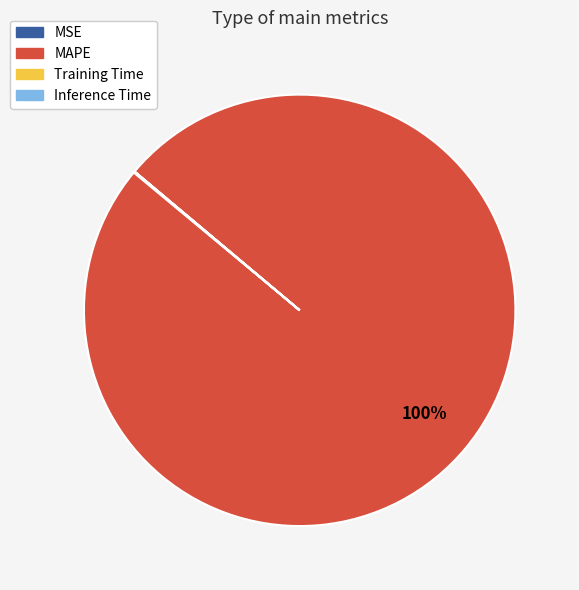

Which category accounts for the majority?

MAPE